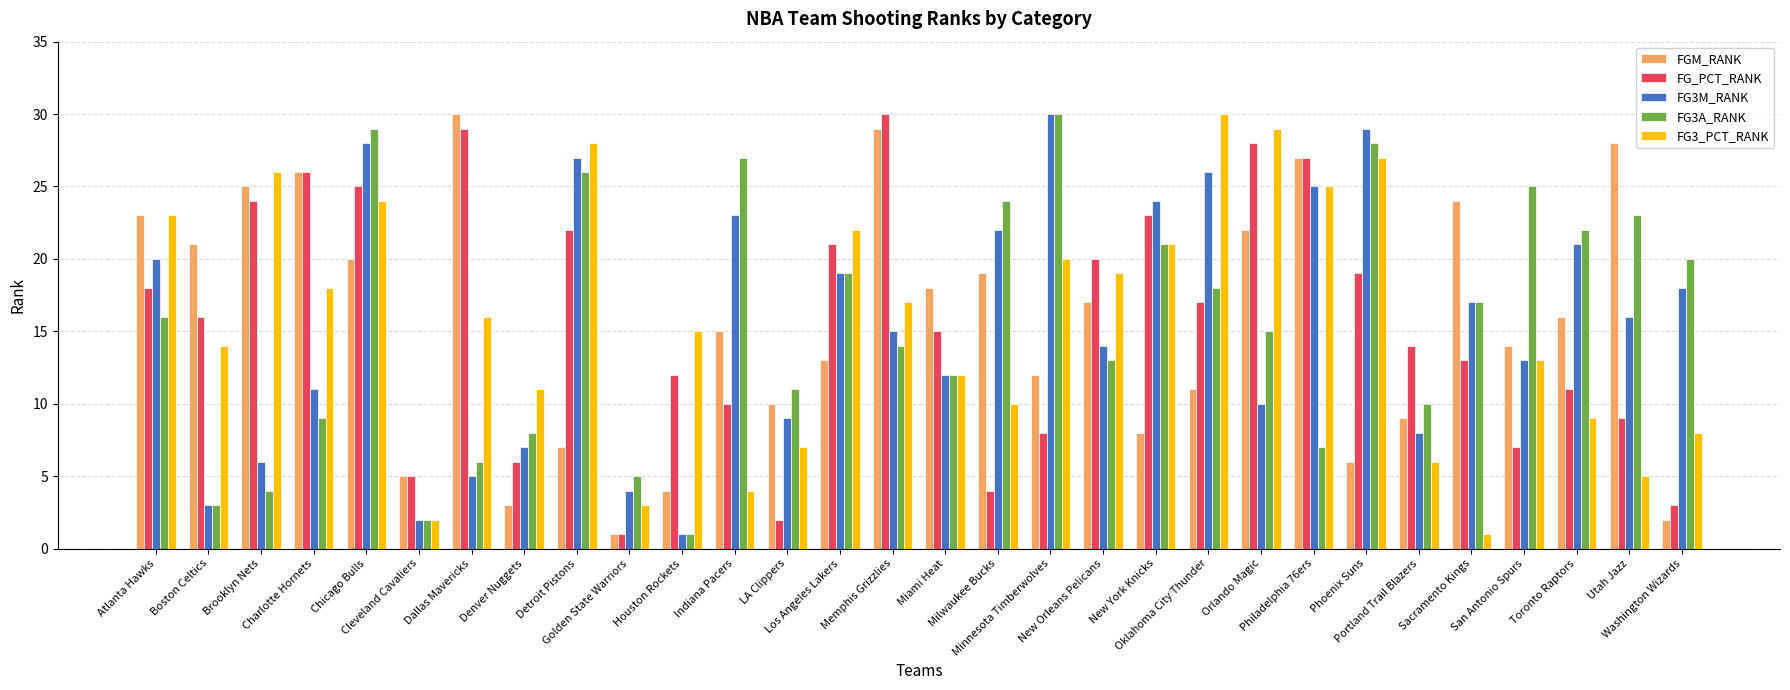

How many bars are there in each group?

5